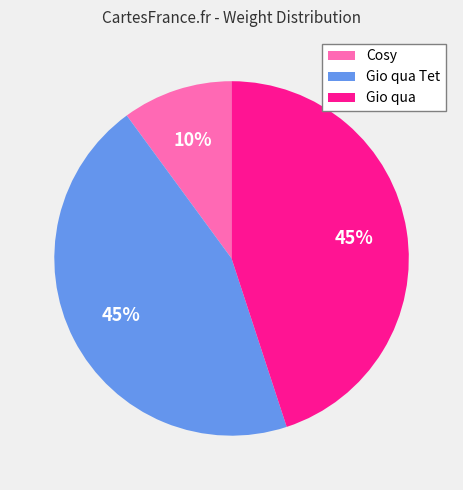

Combined, do Cosy and Gio qua account for over 50%?

Yes